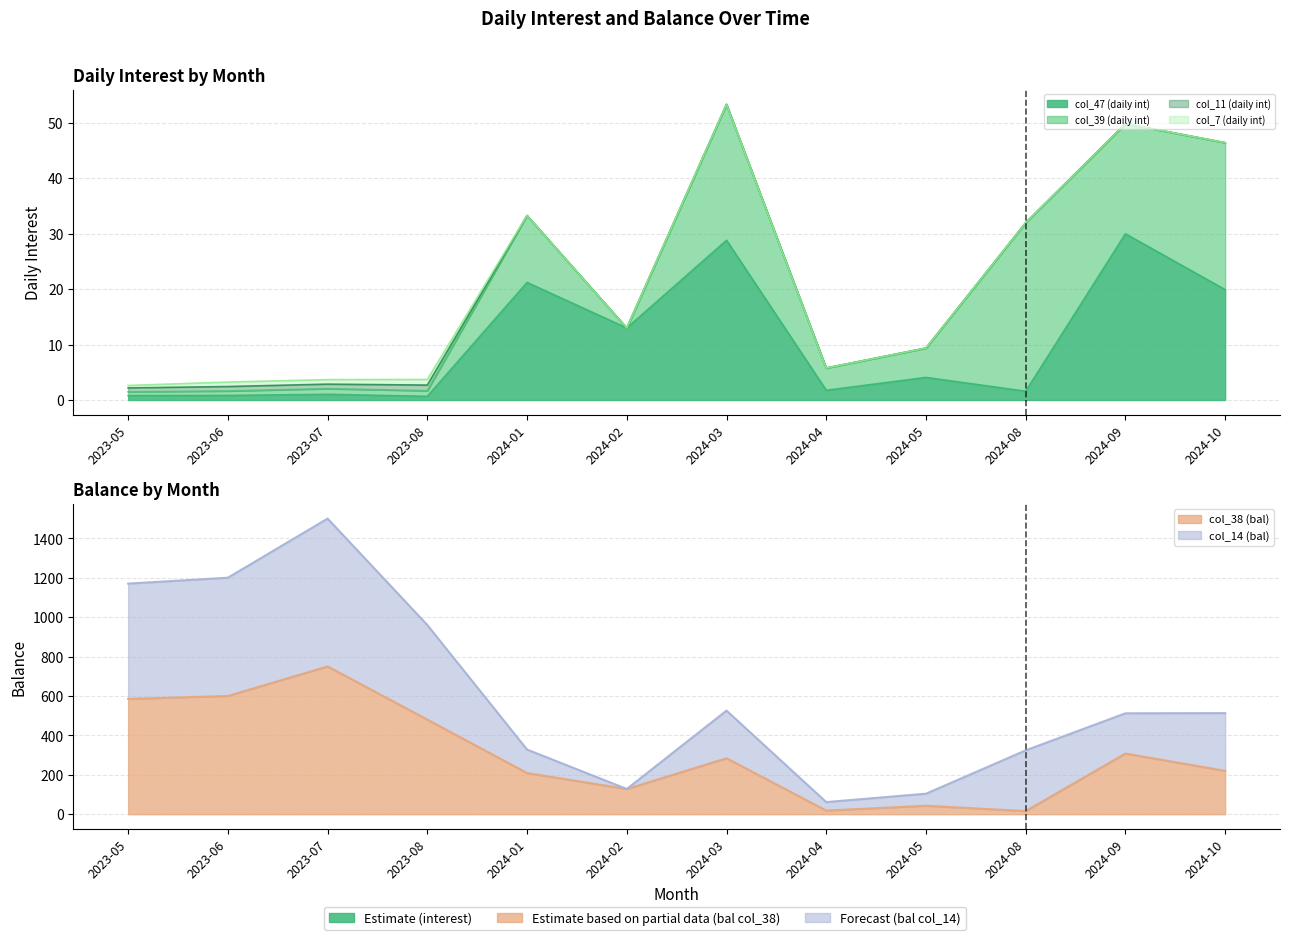

Rank the categories by col_7 (daily int) value from lowest to highest.

2024-01, 2024-02, 2024-03, 2024-04, 2024-05, 2024-08, 2024-09, 2024-10, 2023-05, 2023-06, 2023-07, 2023-08